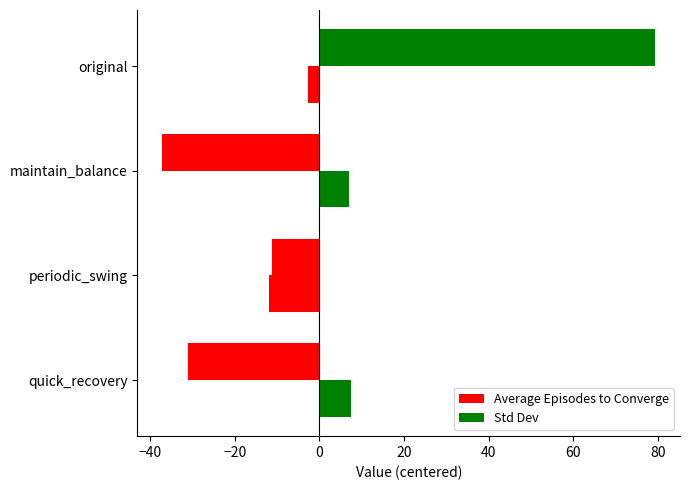

How many values in the Average Episodes to Converge series exceed -11?

1